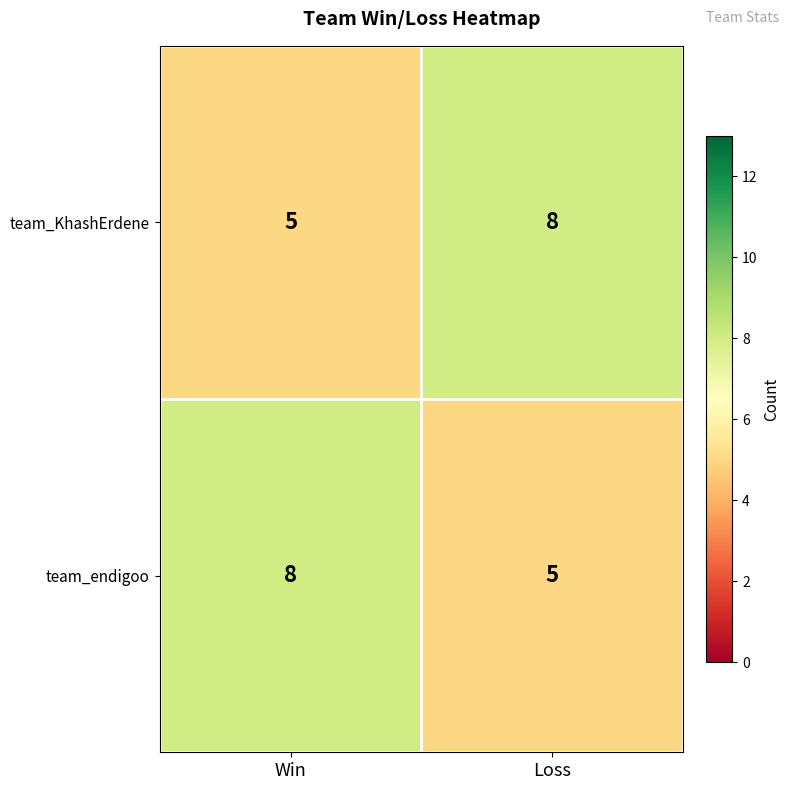

Reading left to right, list all the values displayed in this chart.

team_KhashErdene: Win=5	Loss=8
team_endigoo: Win=8	Loss=5